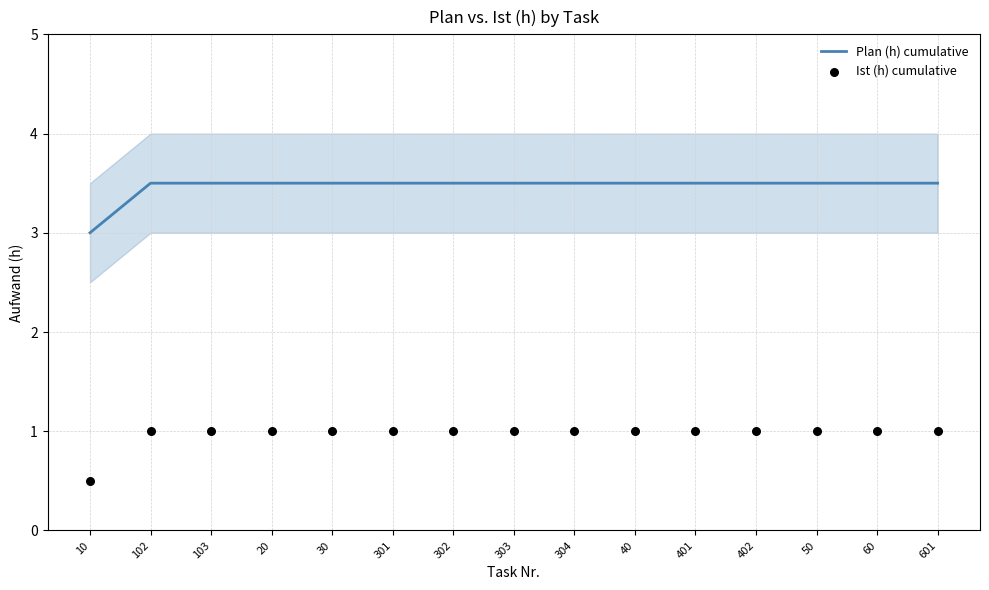

At how many categories does at least one series exceed 0?

15